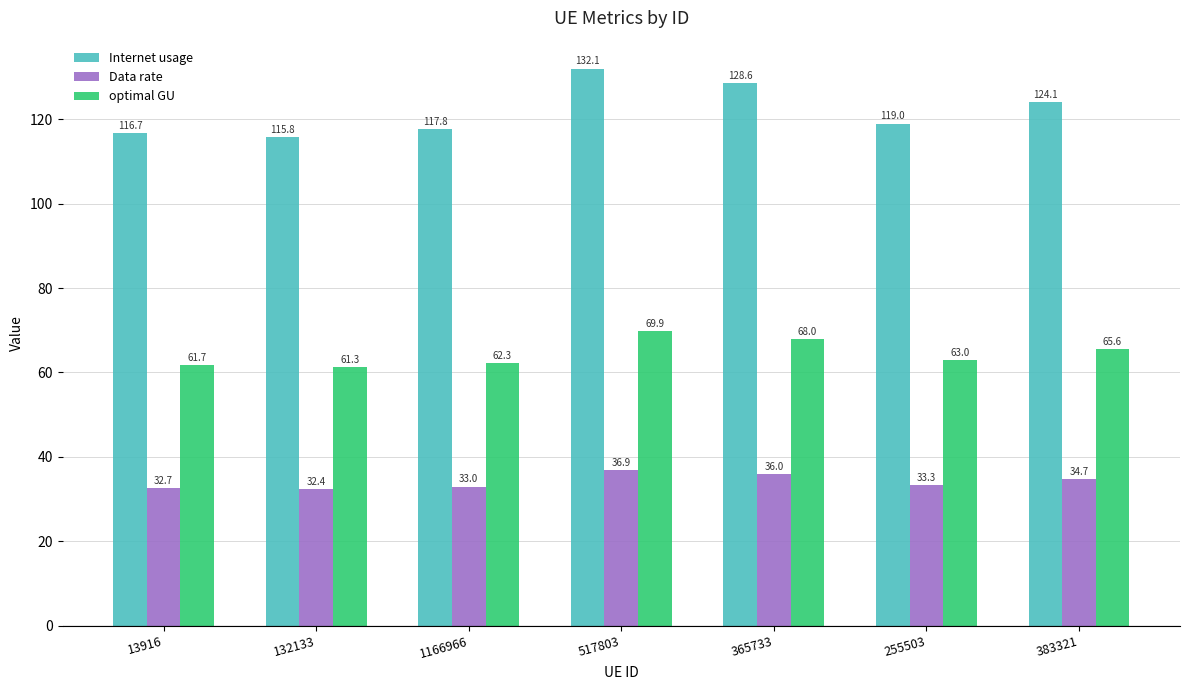

What is the sum of the Internet usage values at 13916 and 1166966?

234.6